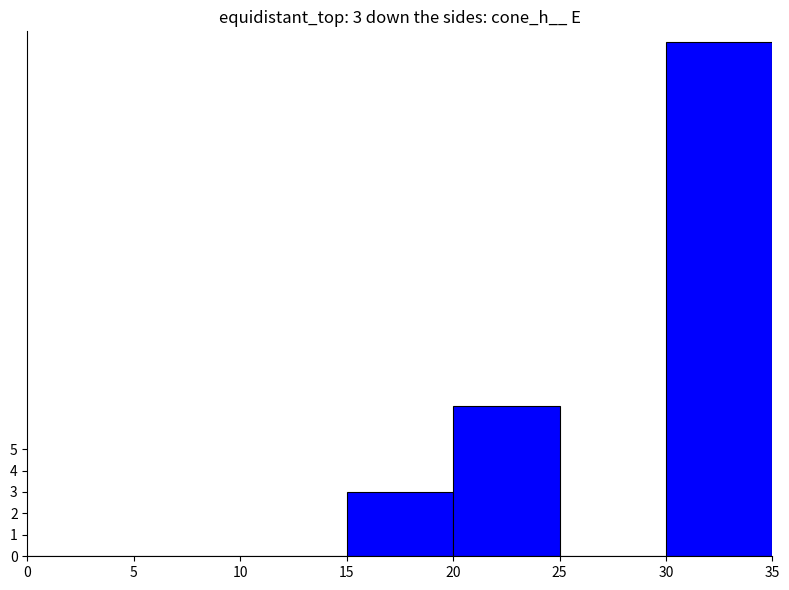

What is the average value?

5